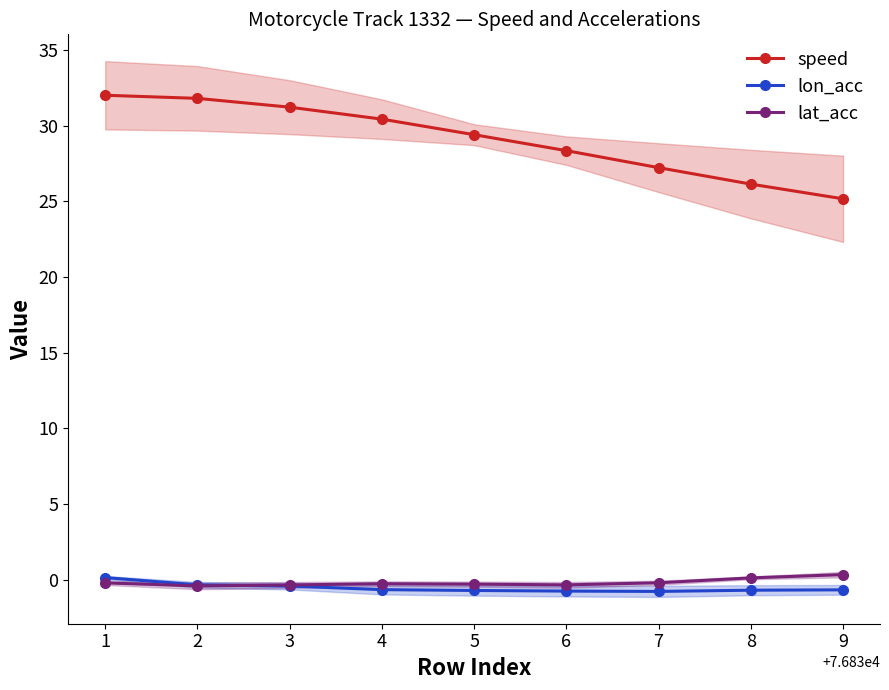

The value of speed at 9 is 25.2. True or false?

True